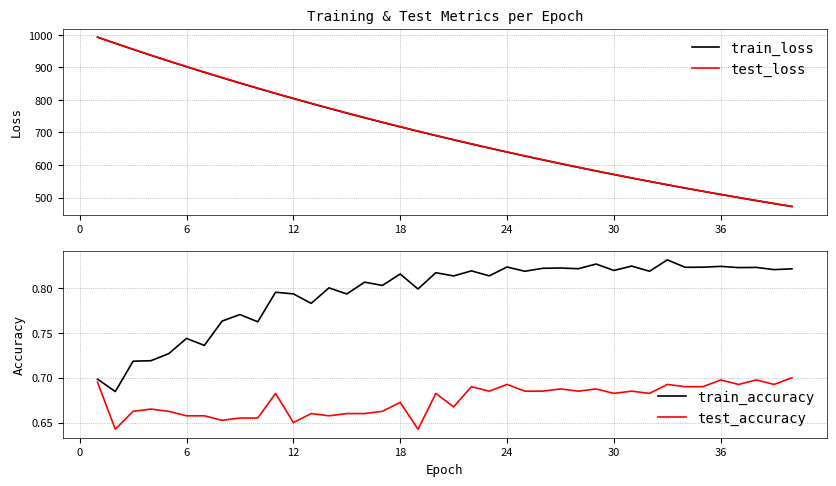

What is the minimum value for train_loss?

472.3